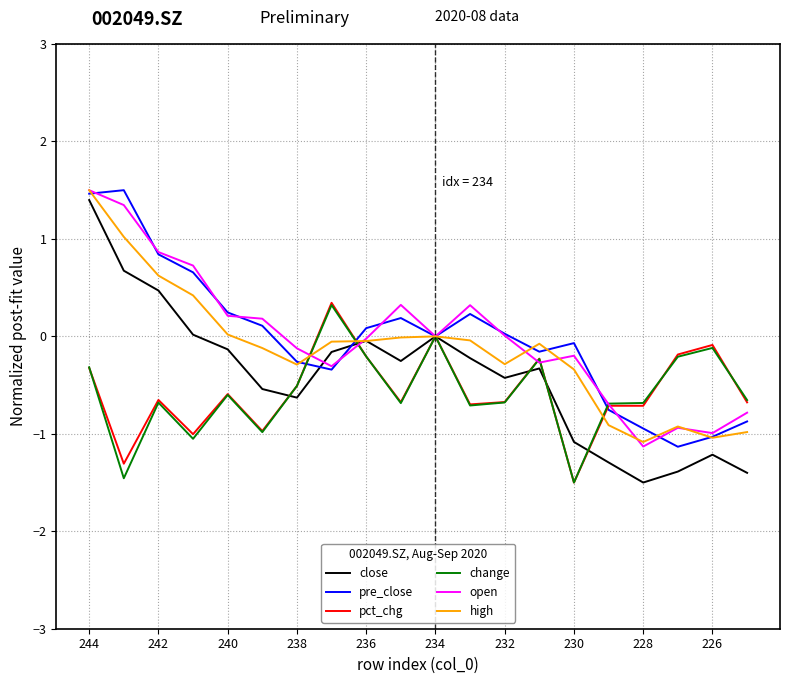

Which series has the widest spread of values?

close